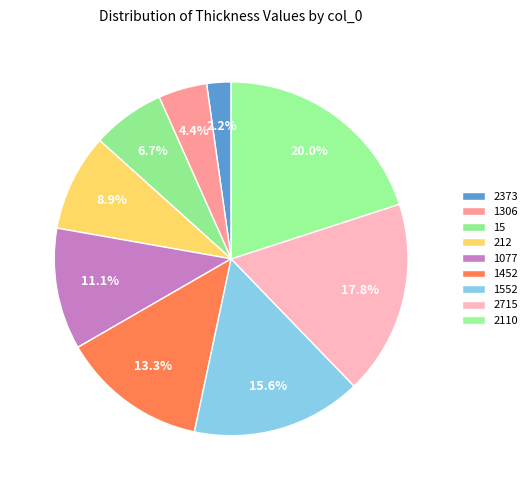

To the nearest percent, what portion does 2373 represent?

2%